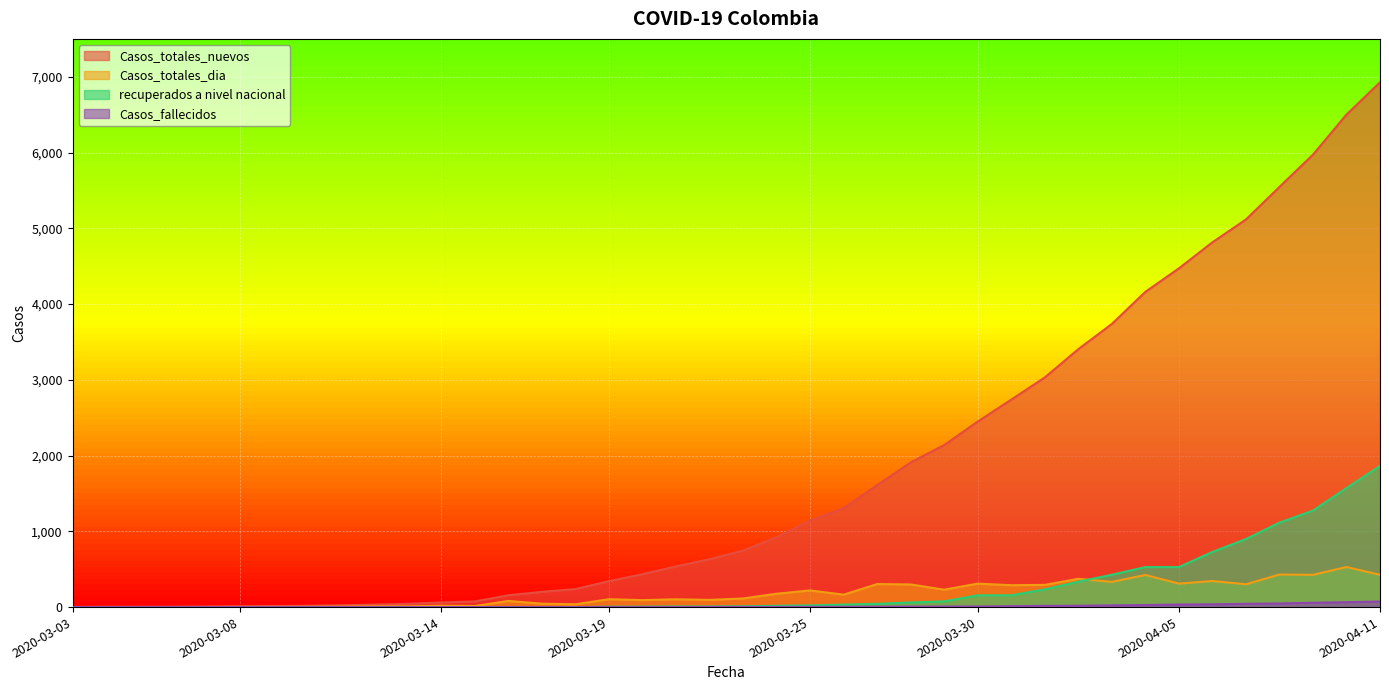

The value of Casos_fallecidos at 2020-04-08 is 48. True or false?

True